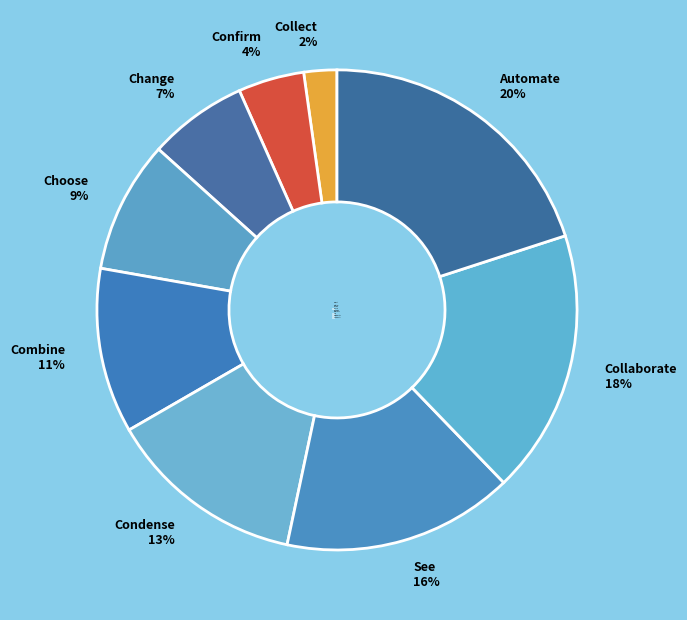

Do Automate and Collect together represent more than half of the pie?

No